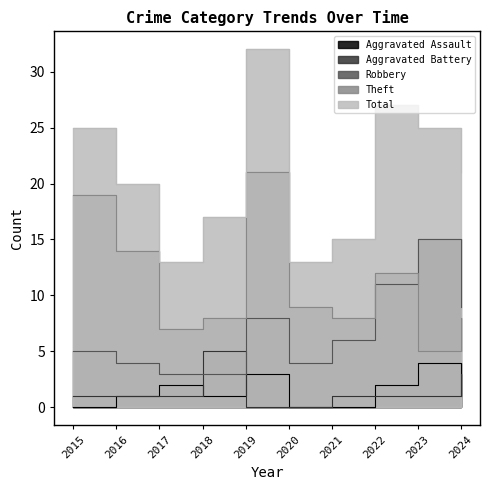

What is the value of the Aggravated Assault point at the 10th from the left?

1